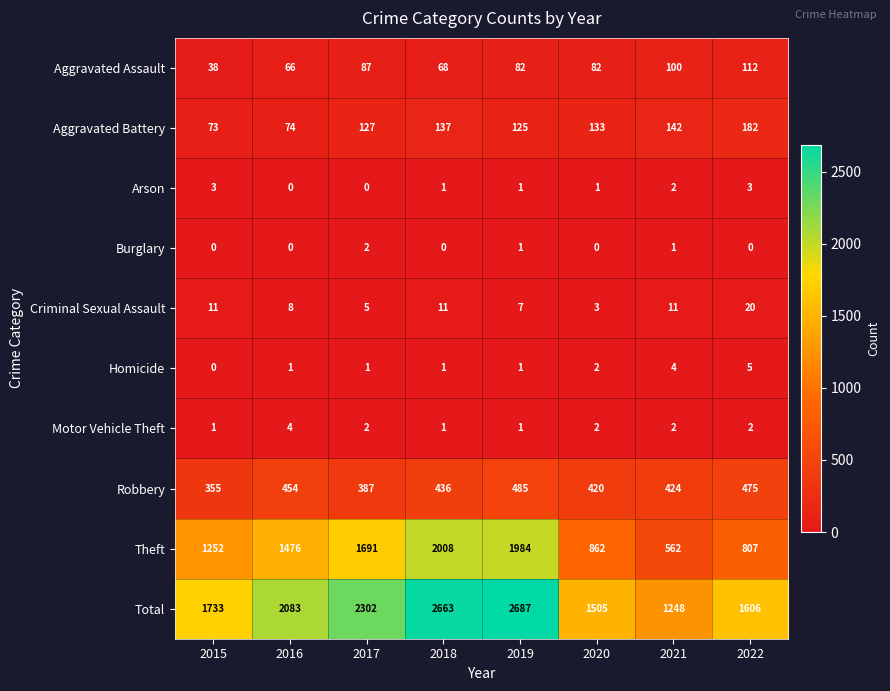

What is the difference between the highest and lowest values at 2016?

2083